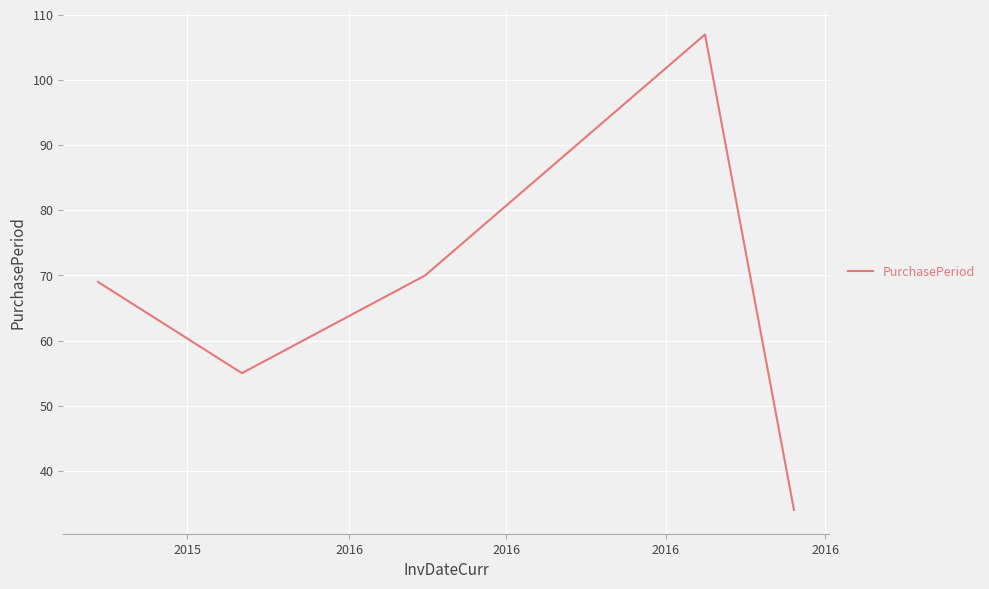

How many interior local valleys (lower than both neighbors) does the data have?

1